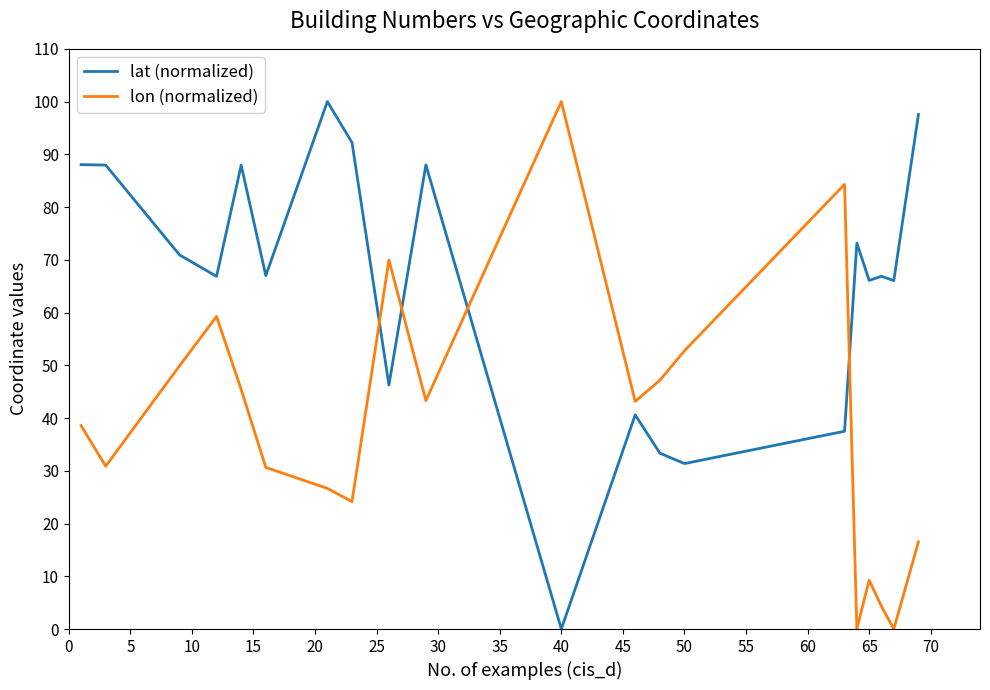

How many interior local valleys does the lon (normalized) series have?

6